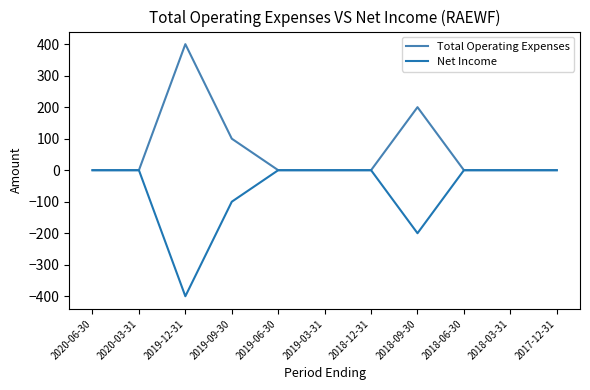

Rank the series by their average value, from lowest to highest.

Net Income, Total Operating Expenses